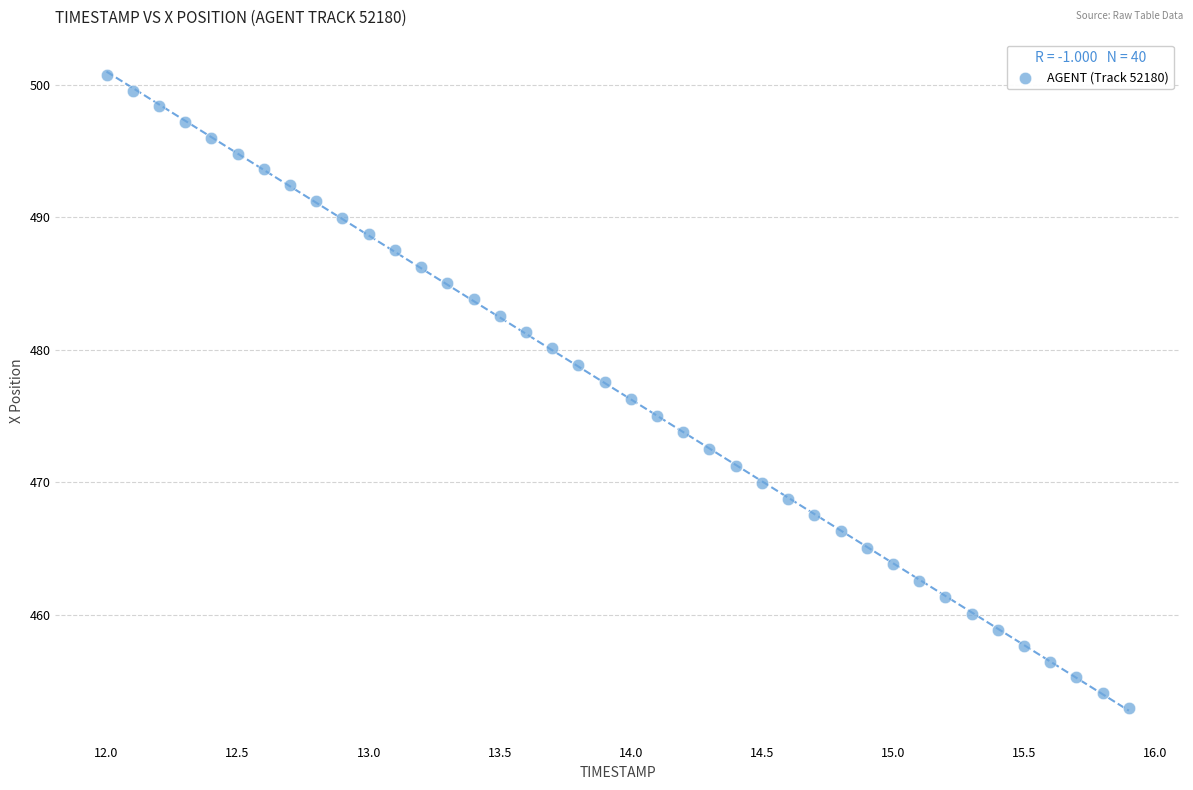

What is the range of X values (max minus min)?

3.9